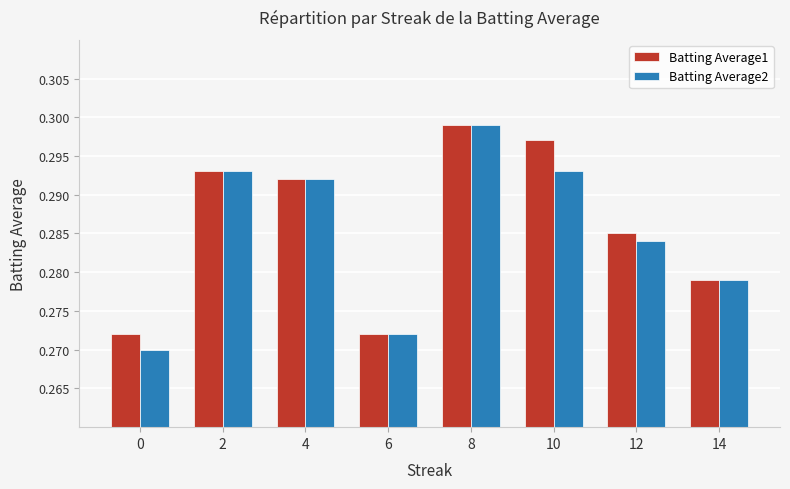

What is the sum of the Batting Average2 values at 6 and 14?

0.6